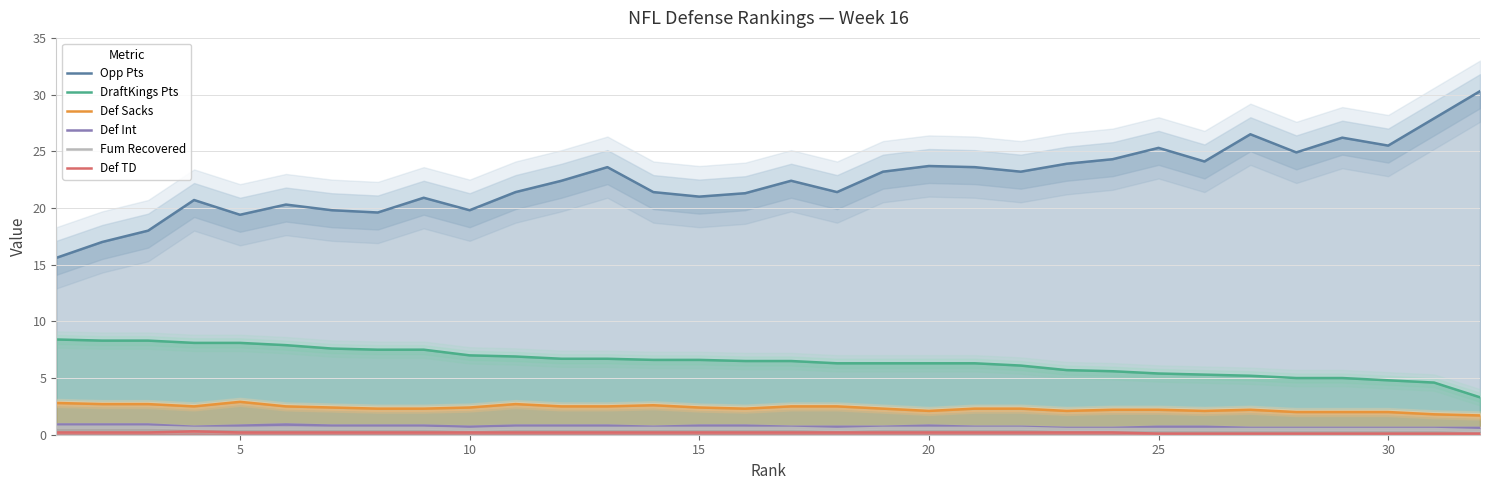

What is the lowest value of the Def TD series?

0.1